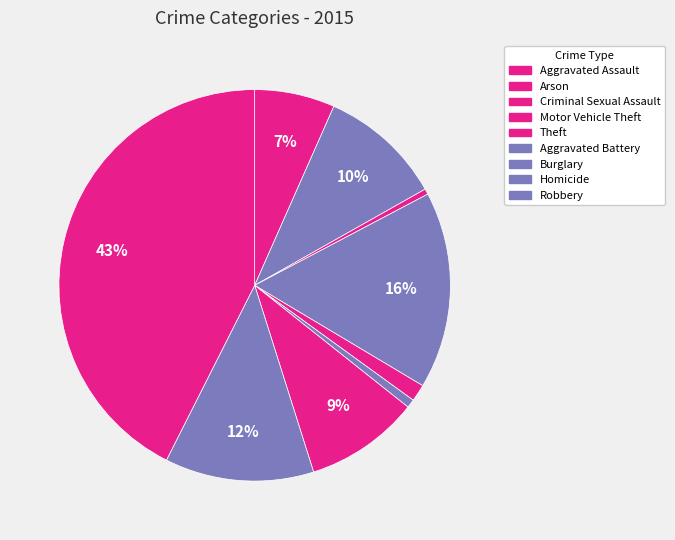

How many slices are in this pie chart?

9